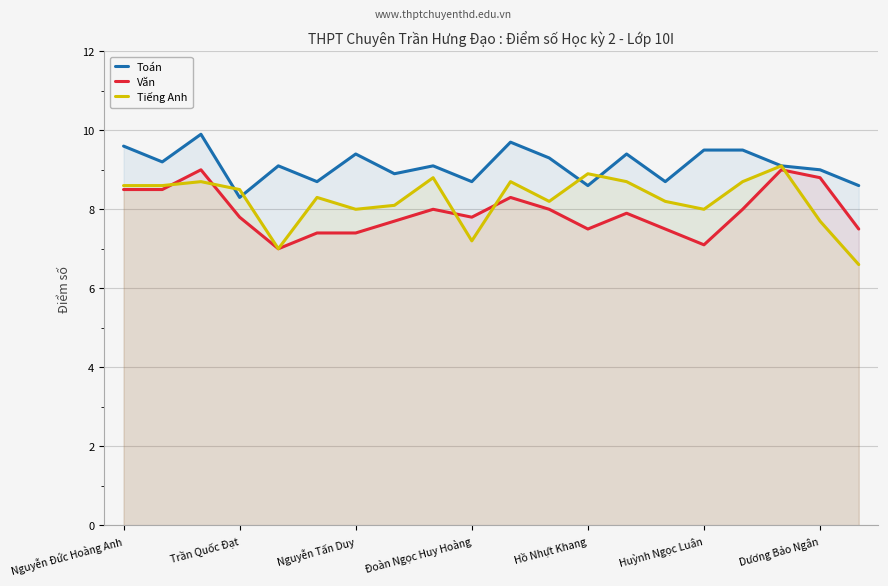

Reading left to right, transcribe all the data shown in this chart.

Toán: 9.6	9.2	9.9	8.3	9.1	8.7	9.4	8.9	9.1	8.7	9.7	9.3	8.6	9.4	8.7	9.5	9.5	9.1	9.0	8.6
Văn: 8.5	8.5	9.0	7.8	7.0	7.4	7.4	7.7	8.0	7.8	8.3	8.0	7.5	7.9	7.5	7.1	8.0	9.0	8.8	7.5
Tiếng Anh: 8.6	8.6	8.7	8.5	7.0	8.3	8.0	8.1	8.8	7.2	8.7	8.2	8.9	8.7	8.2	8.0	8.7	9.1	7.7	6.6